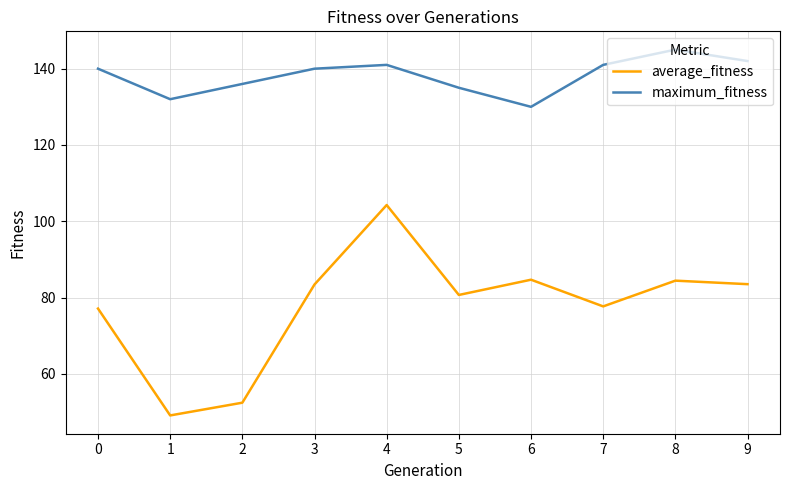

What is the maximum value for maximum_fitness?

145.0